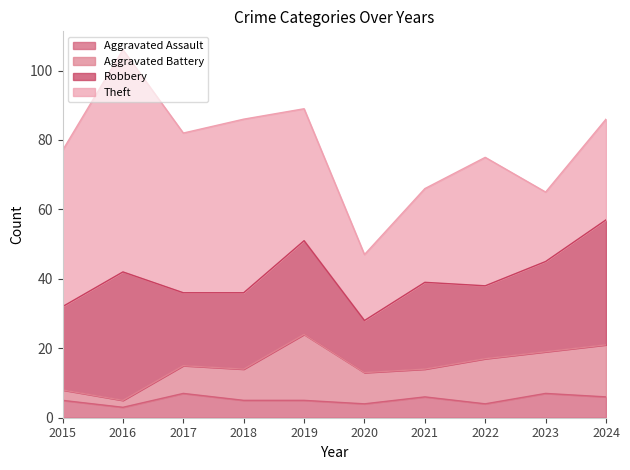

What is the smallest value displayed?

2